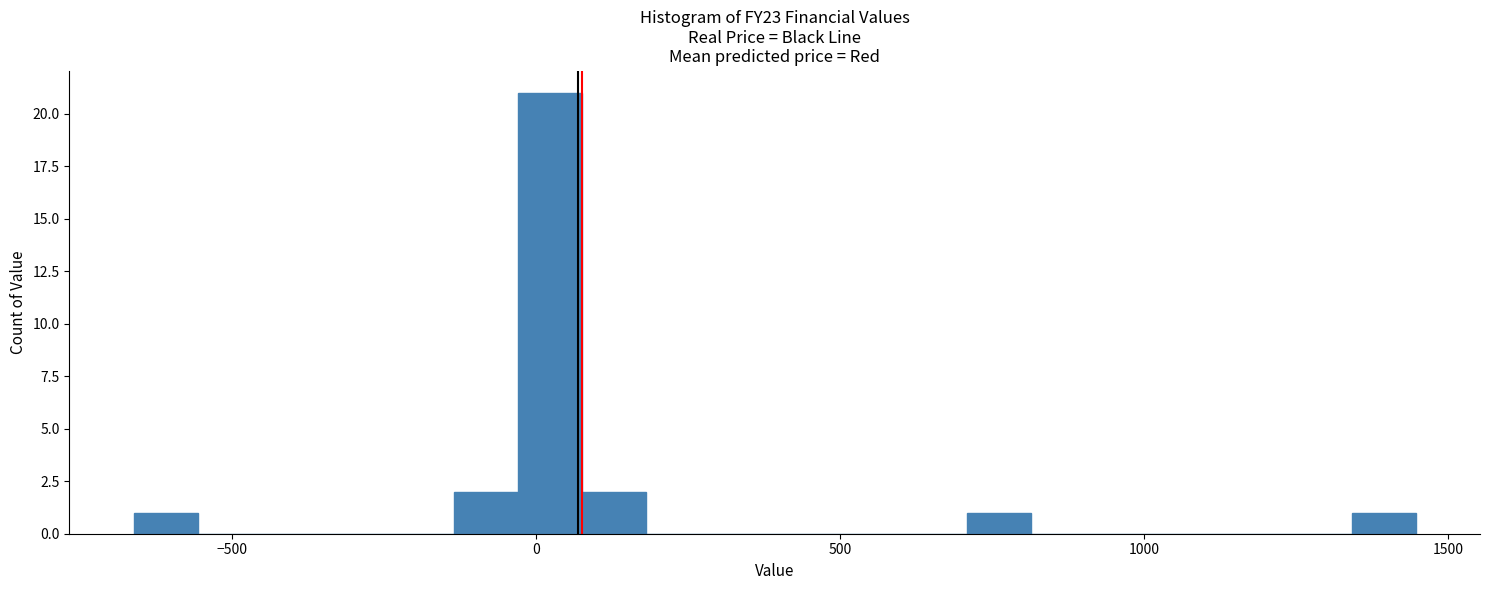

Read against the x-axis, roughly where is the centre of the tallest bar?

0